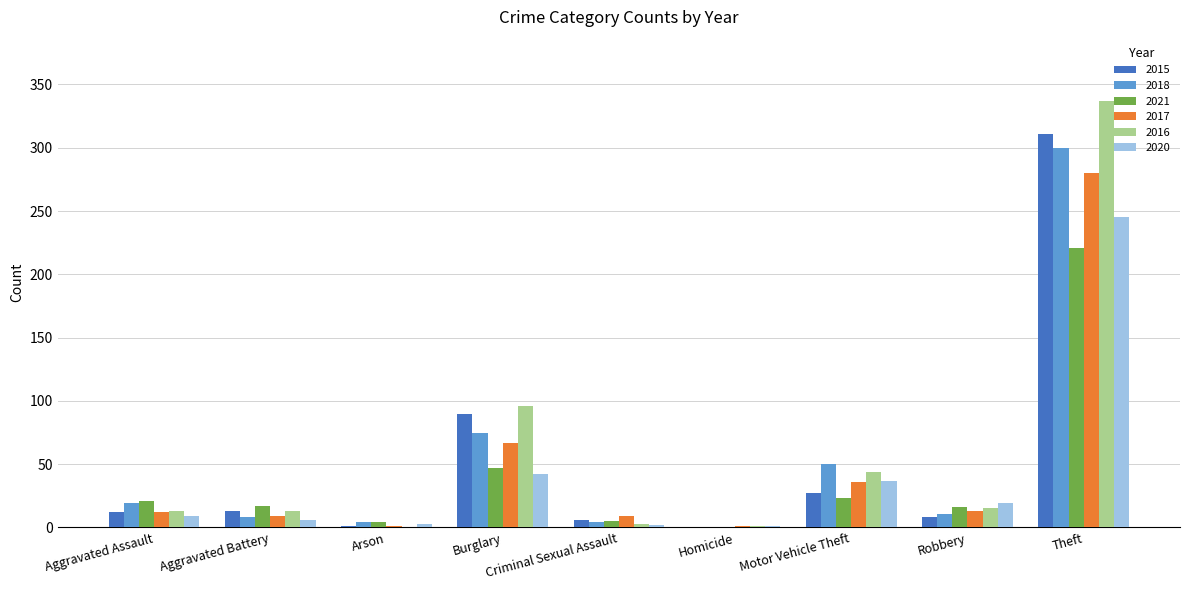

At which label is 2016 closest to 168?

Burglary